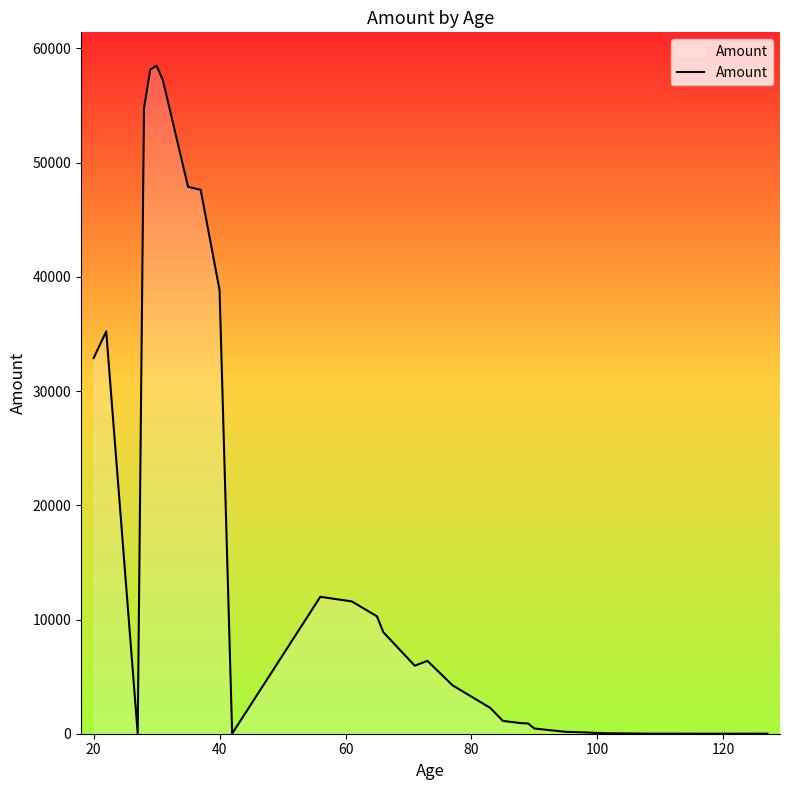

Is this an area chart (filled region under the line)?

Yes